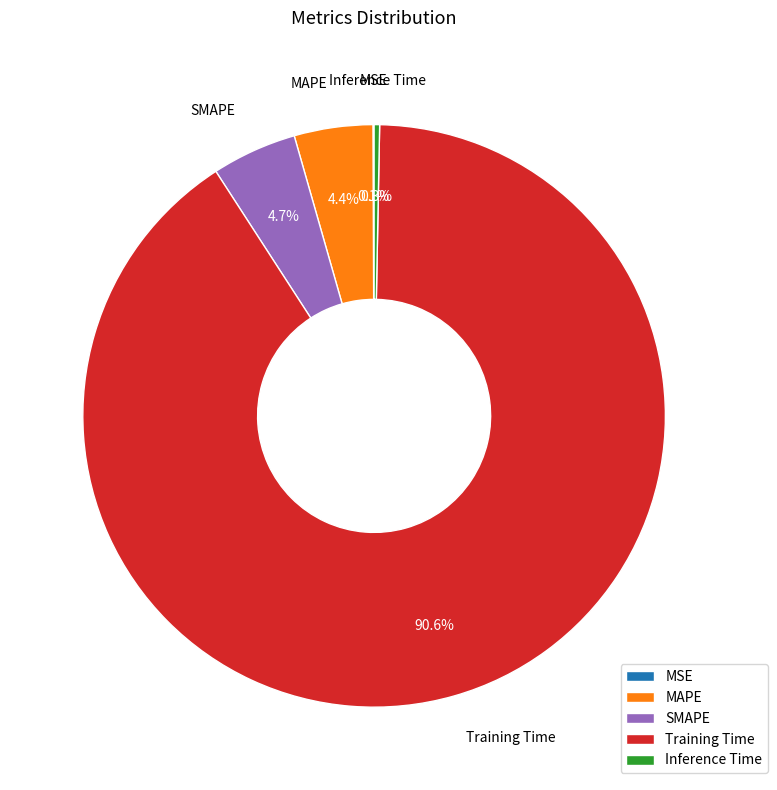

To the nearest percent, what is the difference between the largest and smallest slice percentages?

90%